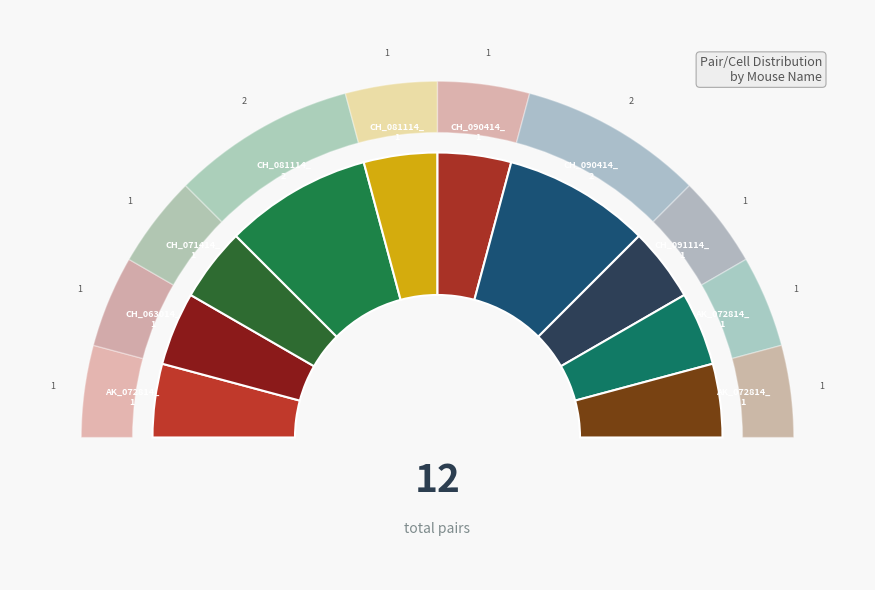

How many slices are in this pie chart?

10